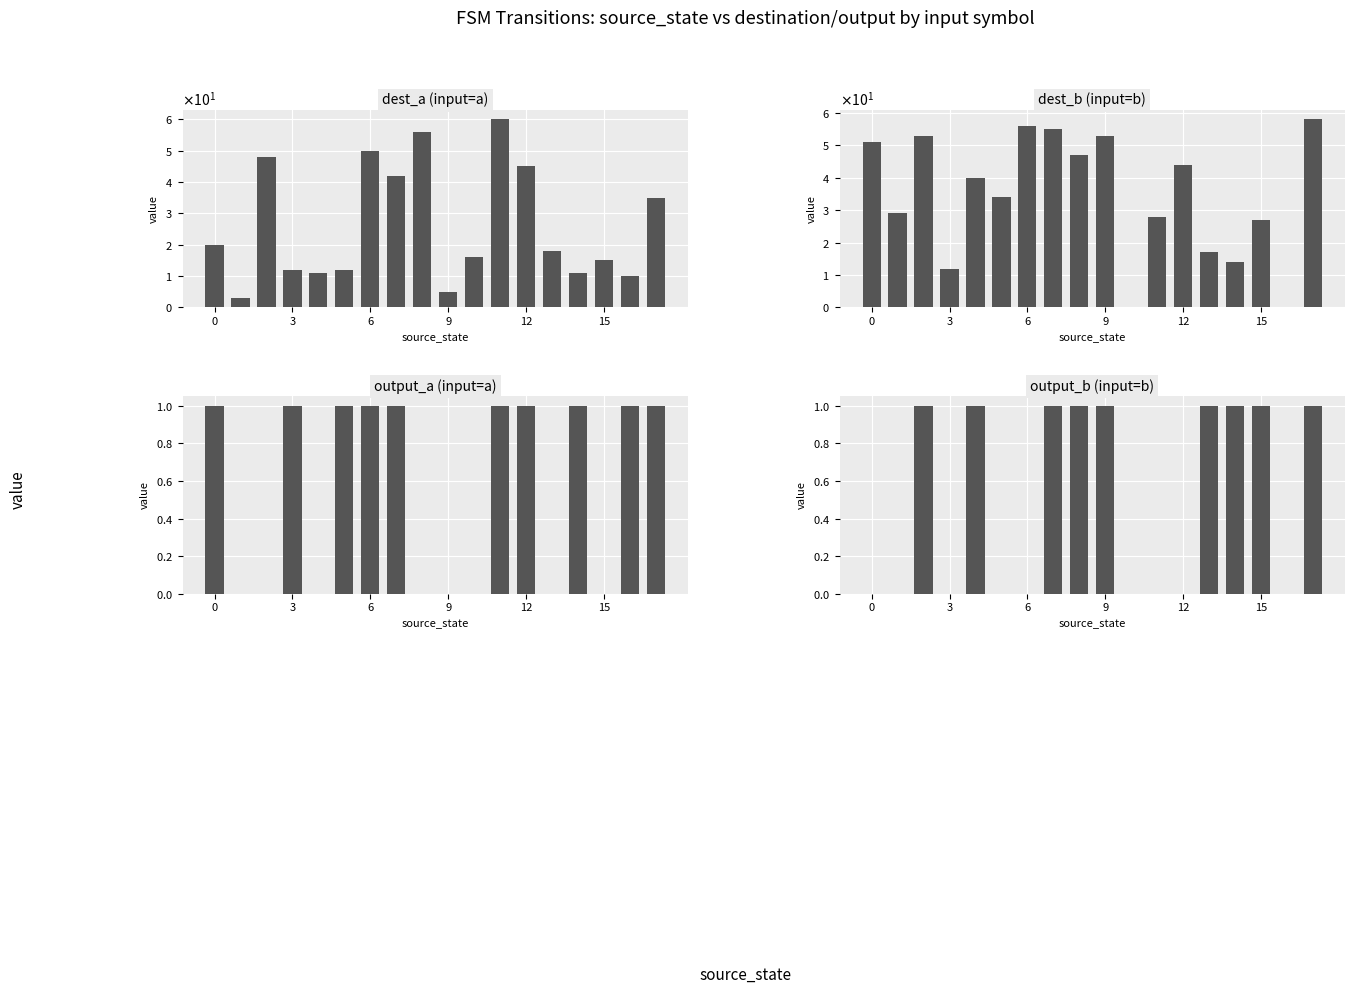

What is the average value of the dest_b (input=b) series?

34